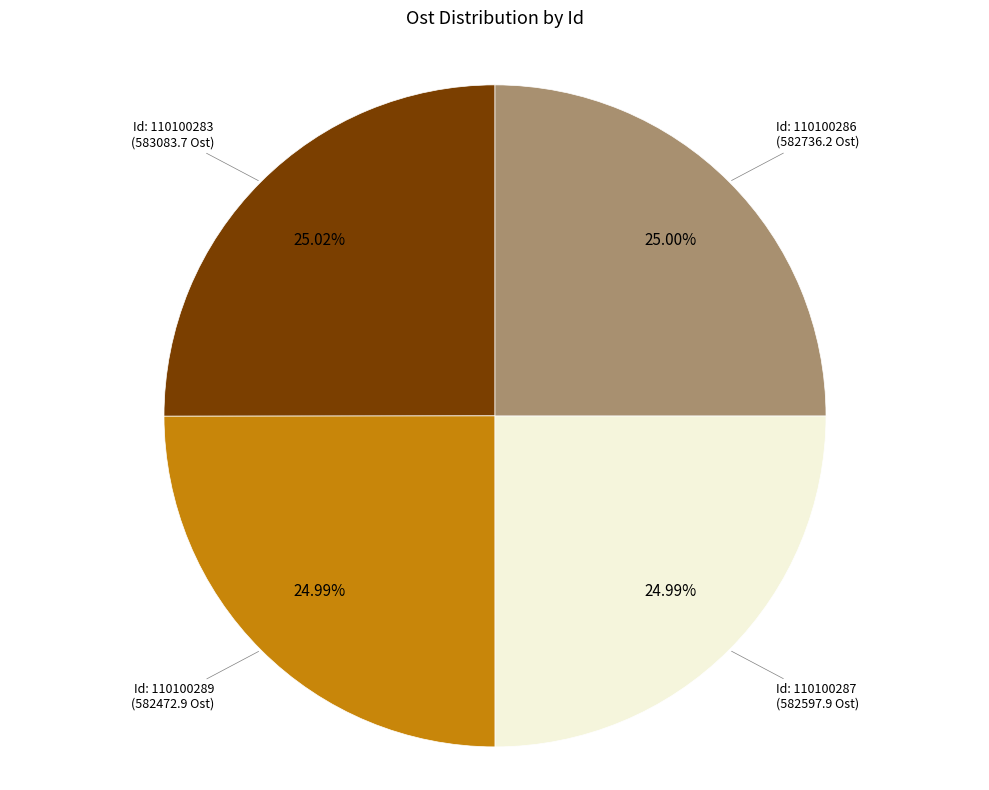

Is there any slice that represents more than half of the pie?

No